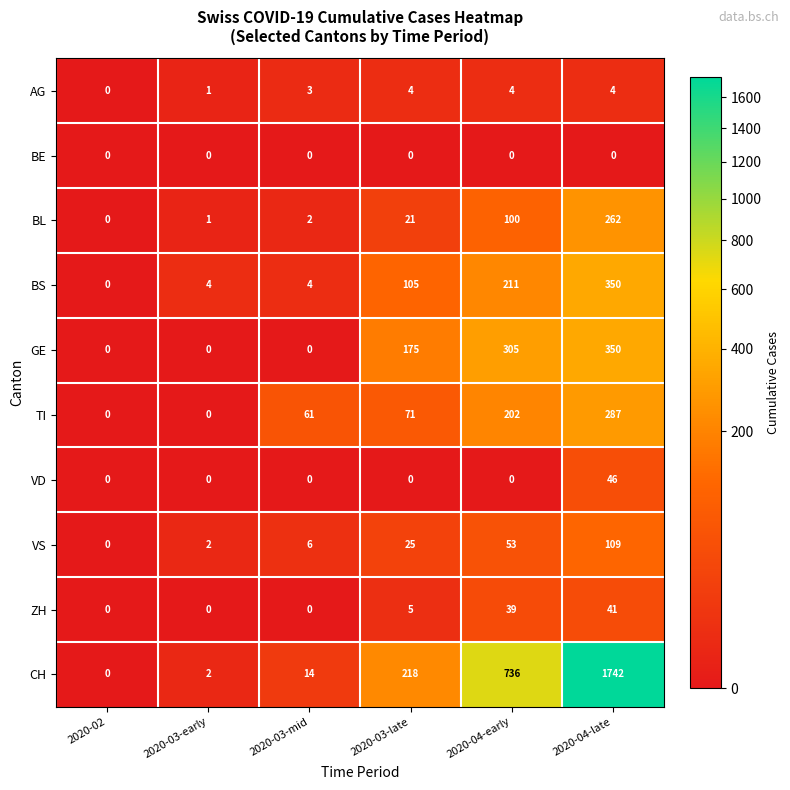

Is it true that BL equals 3 at 2020-03-mid?

False